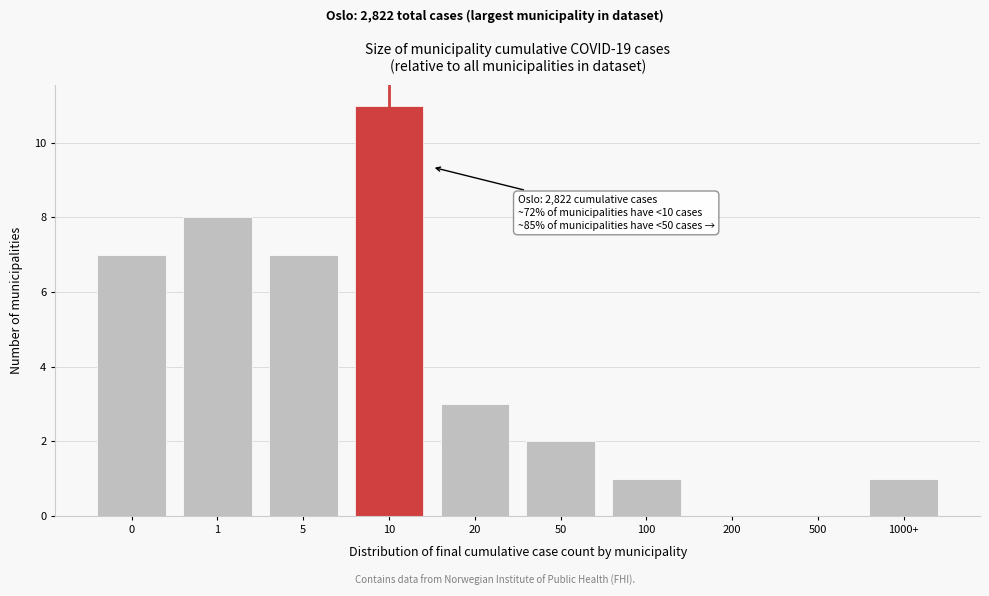

Reading left to right, list all the values displayed in this chart.

0=7	1=8	5=7	10=11	20=3	50=2	100=1	200=0	500=0	1000+=1